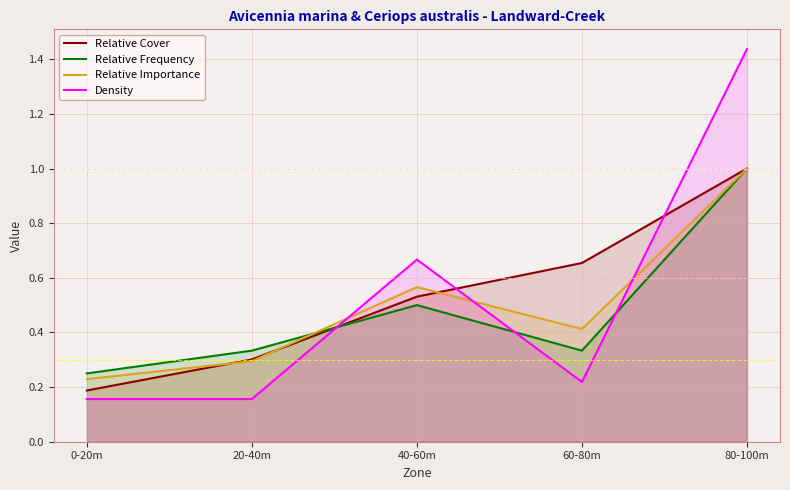

At which category is the sum across all series the highest?

80-100m